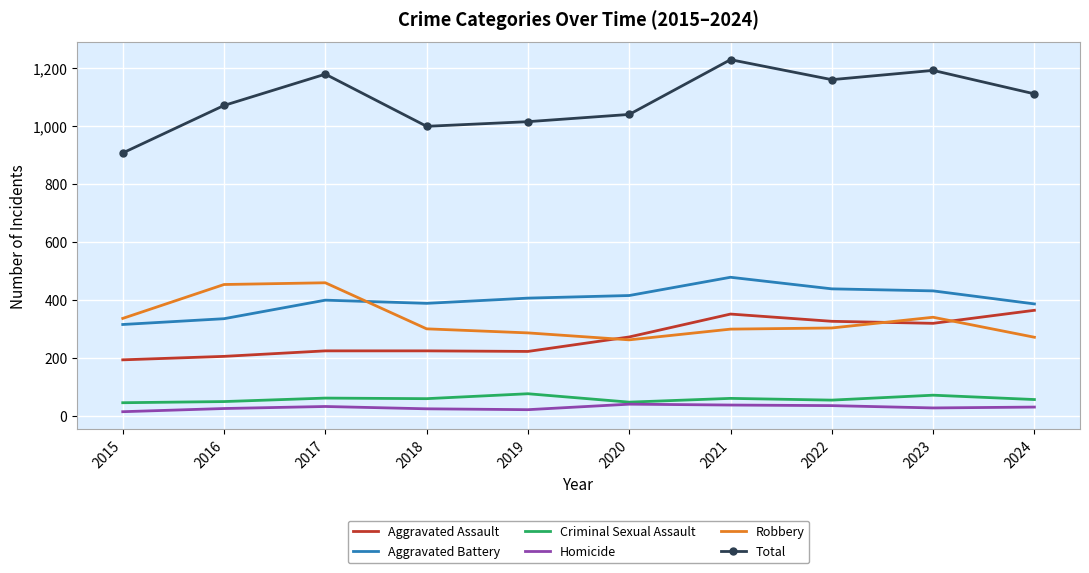

What is the sum of all Homicide values?

295